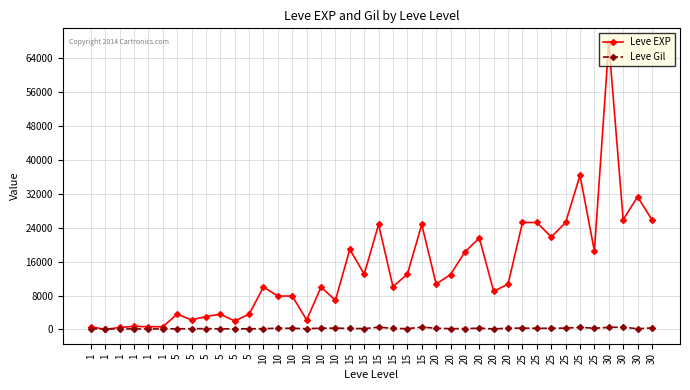

How many values in the Leve Gil series are below 223?

20